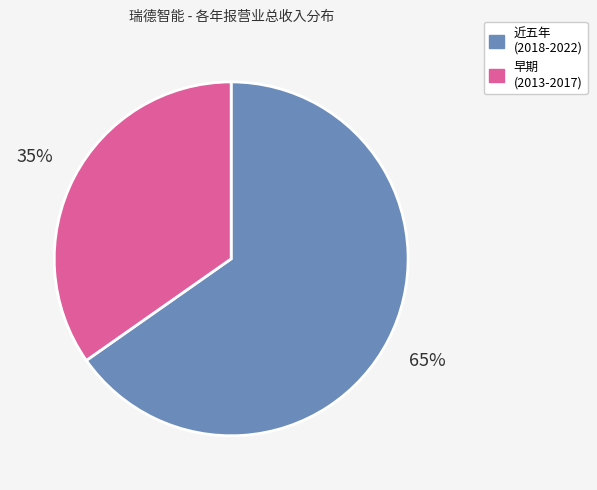

Is there any slice that represents more than half of the pie?

Yes